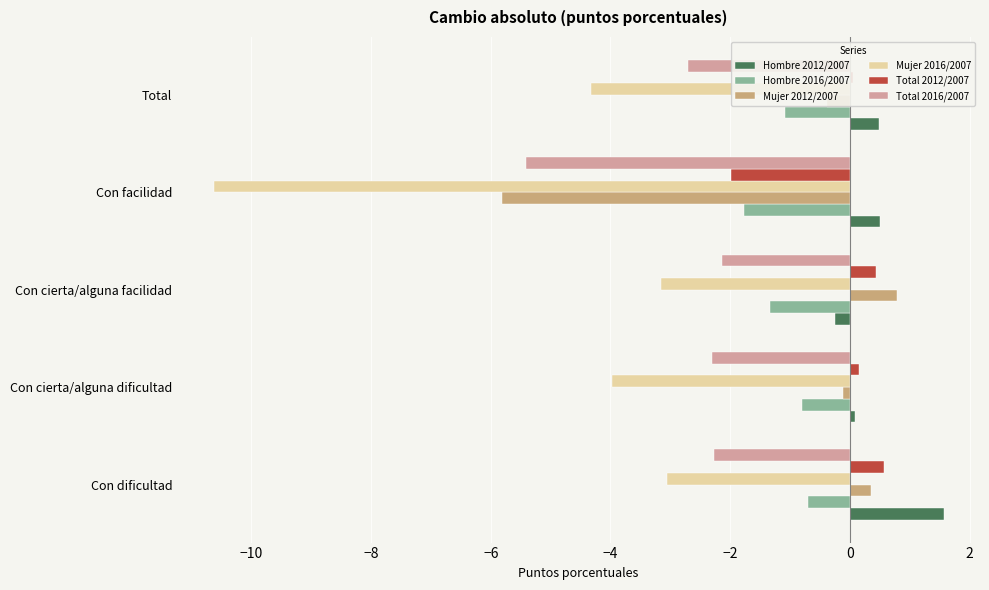

At which label does Total 2016/2007 reach its peak?

Con cierta/alguna facilidad